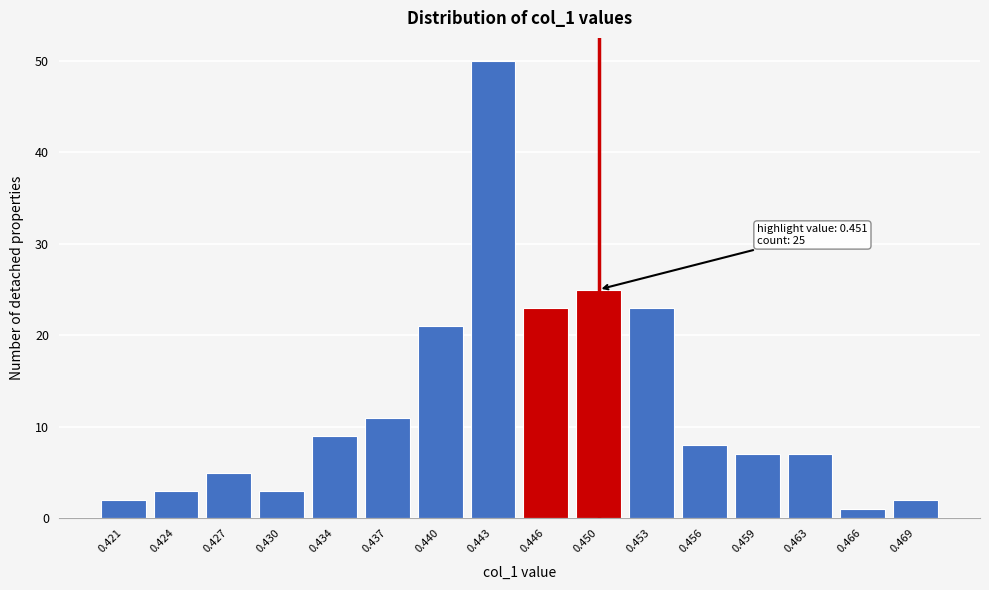

Reading left to right, what are all the values shown in this chart?

0.421=2	0.424=3	0.427=5	0.430=3	0.434=9	0.437=11	0.440=21	0.443=50	0.446=23	0.450=25	0.453=23	0.456=8	0.459=7	0.463=7	0.466=1	0.469=2